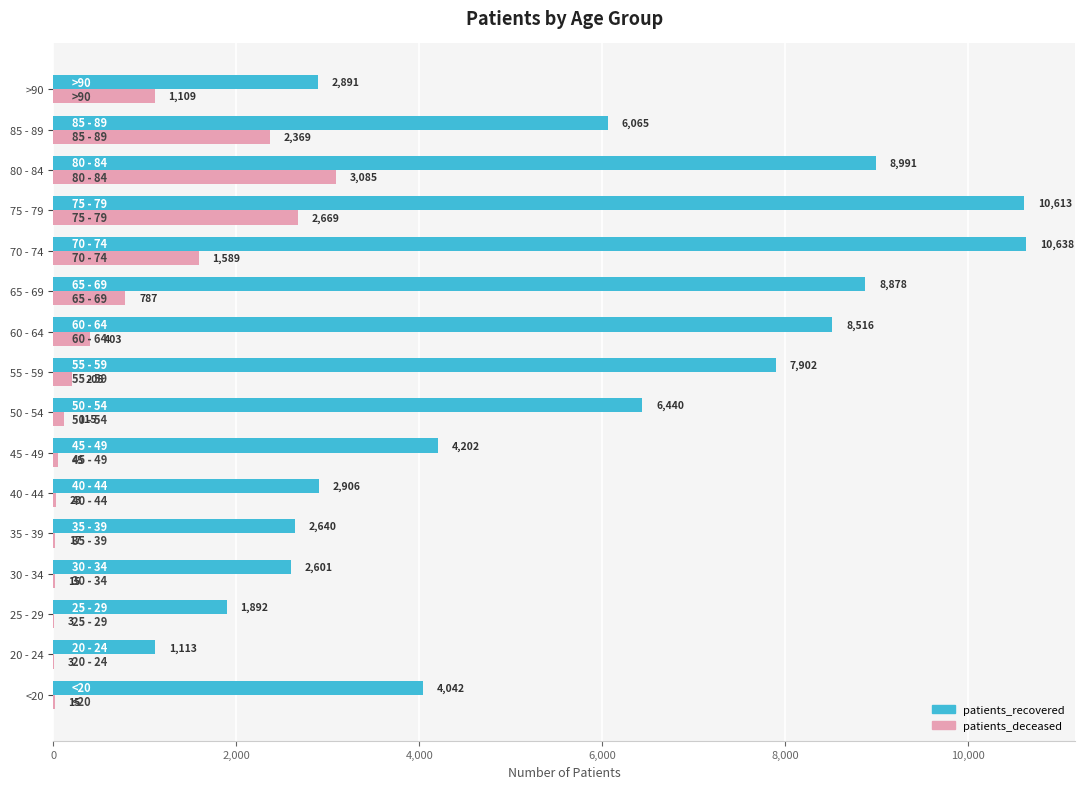

What is the sum of all patients_recovered values?

90330